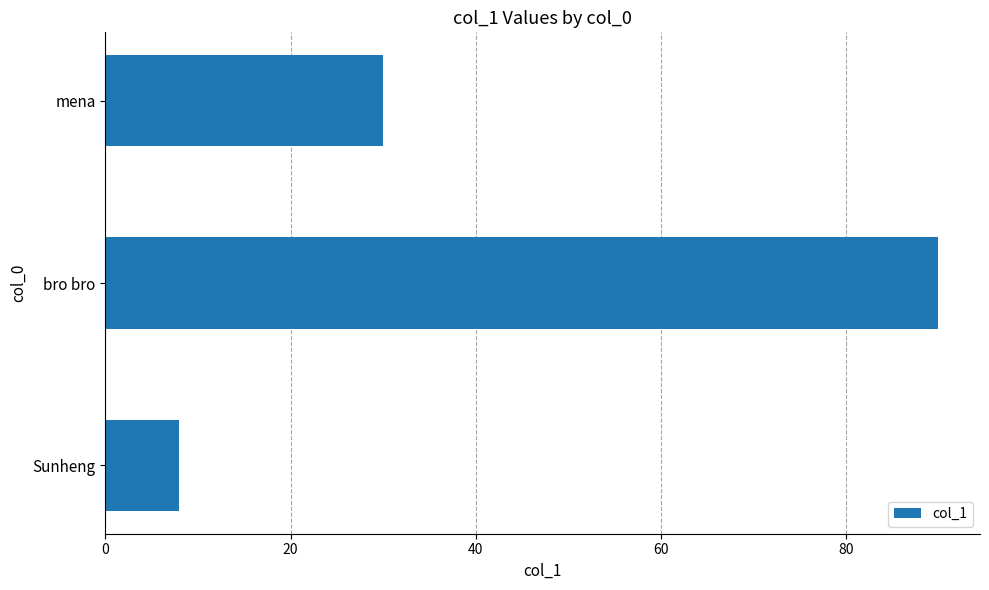

Reading bottom to top, extract all data points from this chart.

Sunheng=8	bro bro=90	mena=30